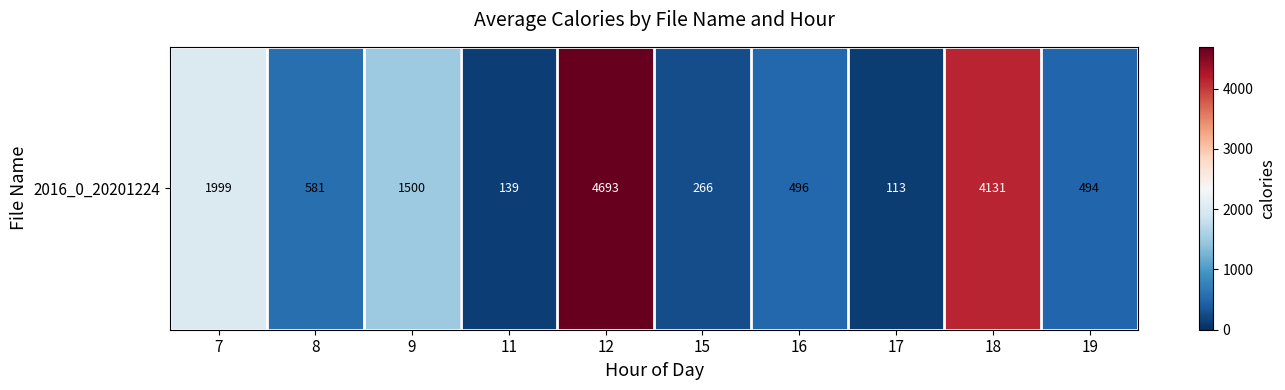

Between 12 and 19, which is larger?

12